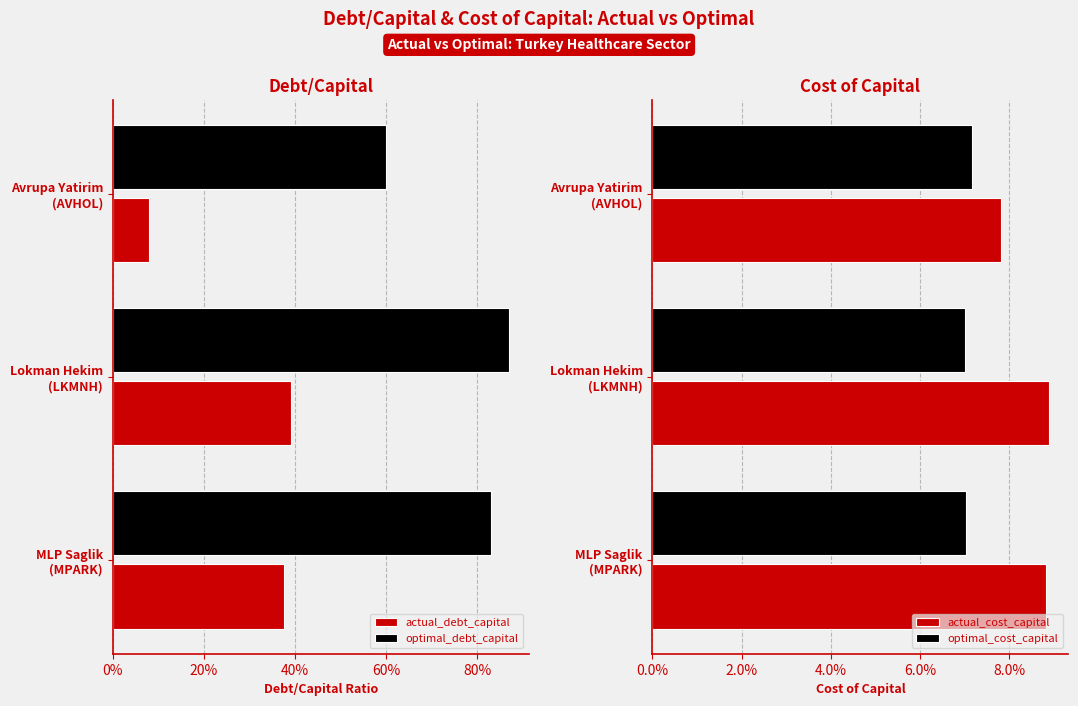

Reading left to right, transcribe all the data shown in this chart.

actual_debt_capital: 0.4	0.4	0.1
optimal_debt_capital: 0.8	0.9	0.6
actual_cost_capital: 0.1	0.1	0.1
optimal_cost_capital: 0.1	0.1	0.1